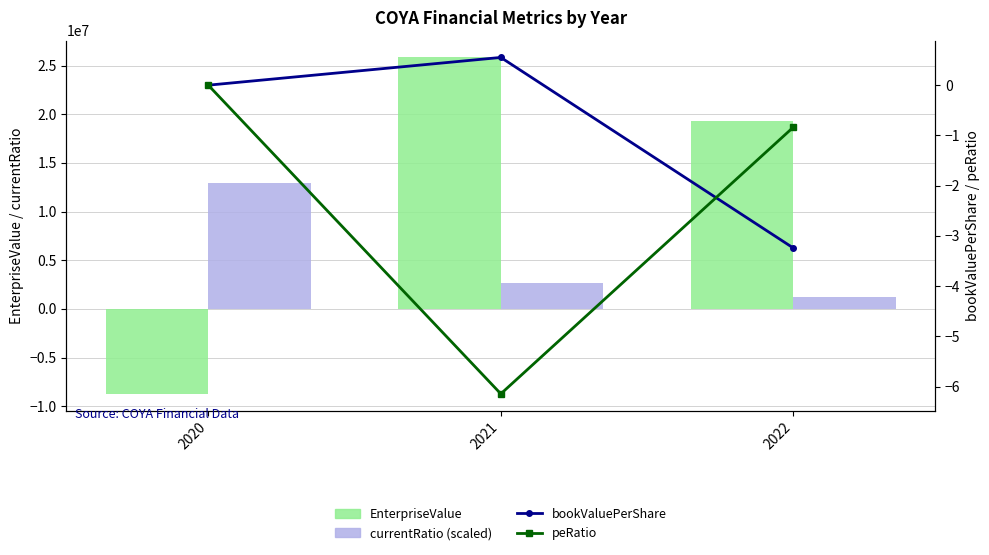

Read the currentRatio (scaled) value at 2020.

12918035.6